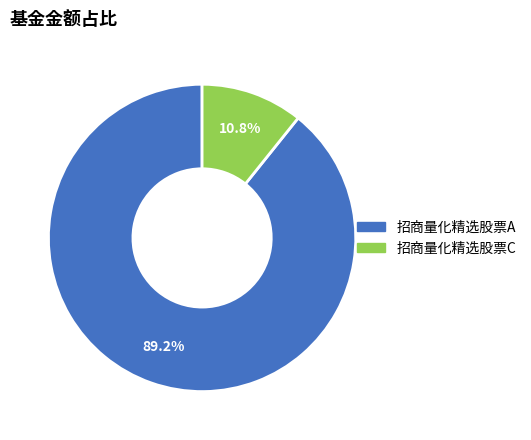

Does 招商量化精选股票A account for over 50% of the chart?

Yes